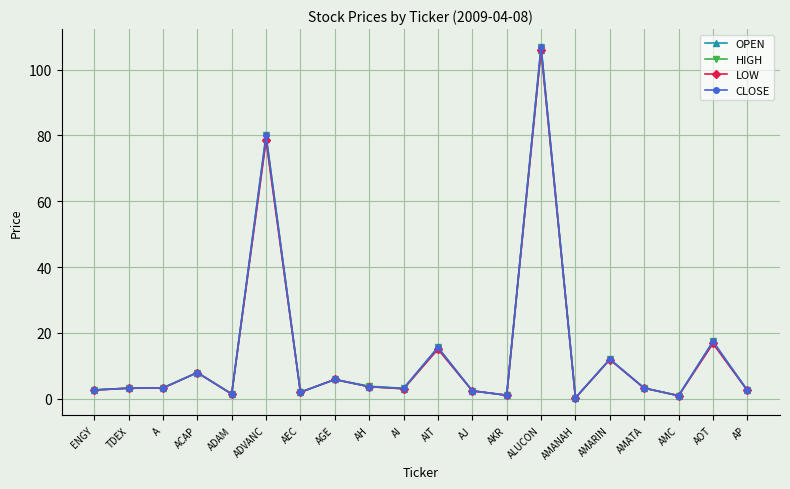

The value of HIGH at AOT is 17.4. True or false?

True